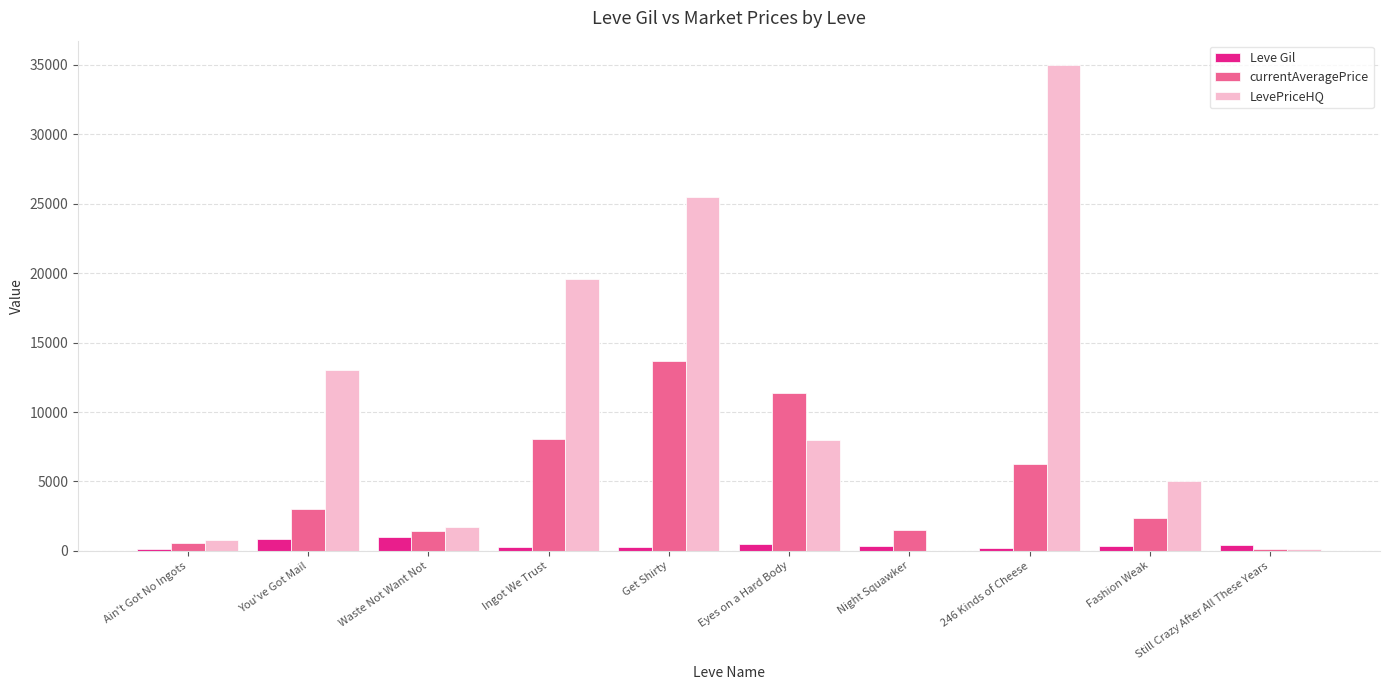

Which series has the largest total across all categories?

LevePriceHQ